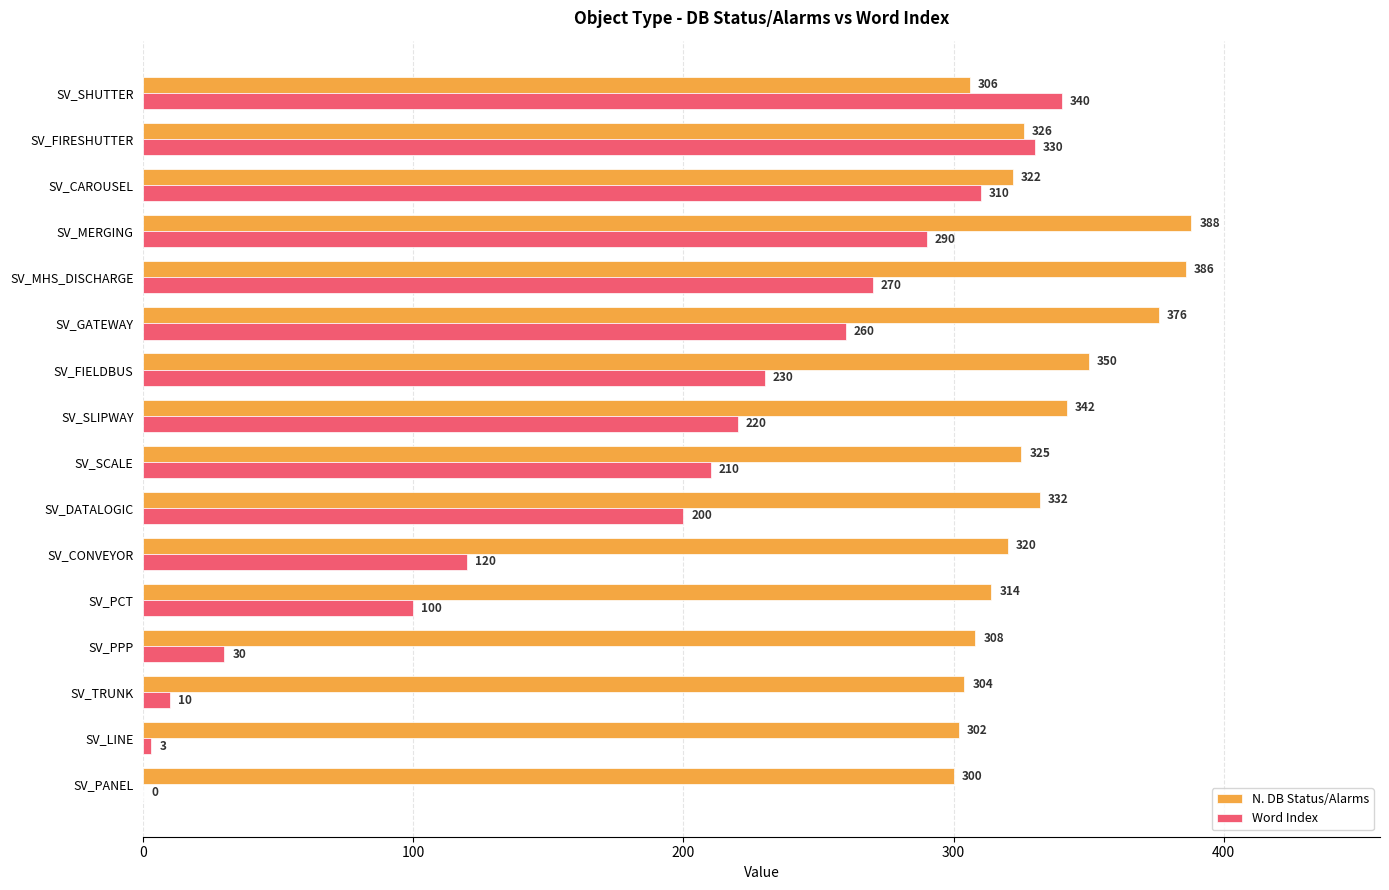

At which category is the sum across all series the highest?

SV_MERGING